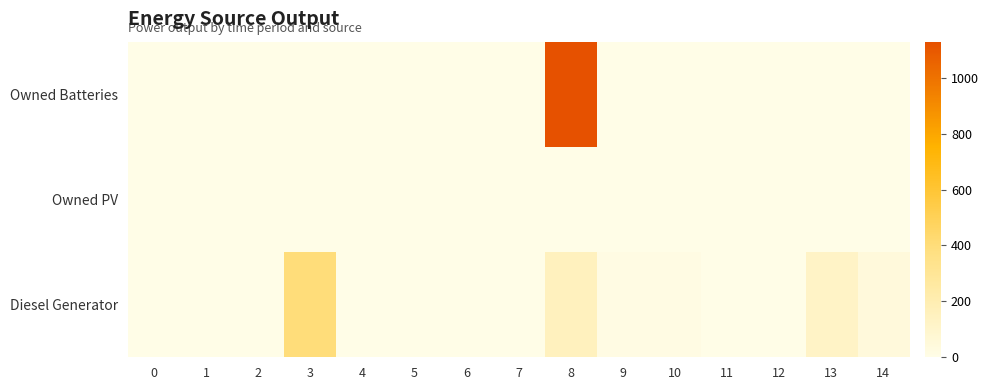

At which category is the sum across all series the highest?

8